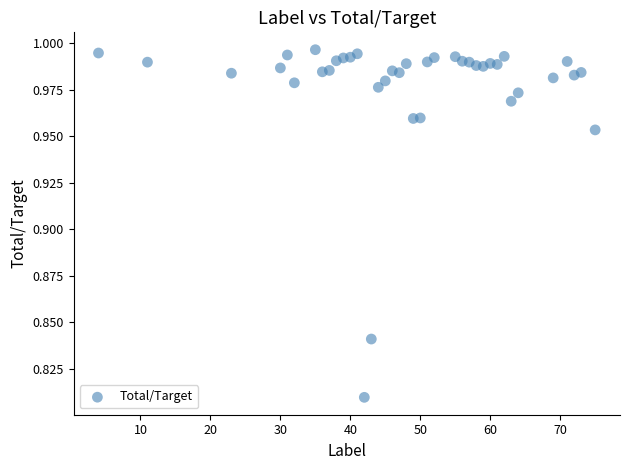

What is the range of X values (max minus min)?

71.0